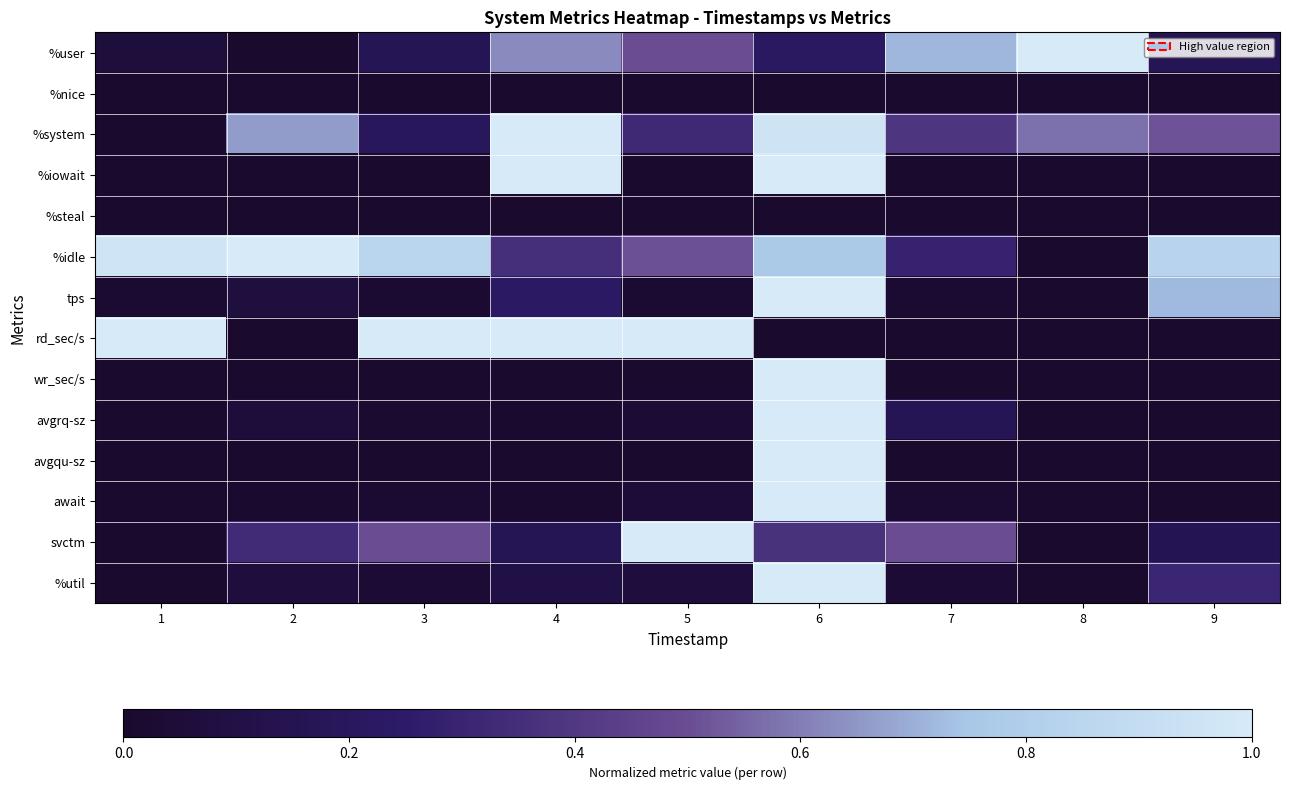

Which series has the largest total across all categories?

%idle